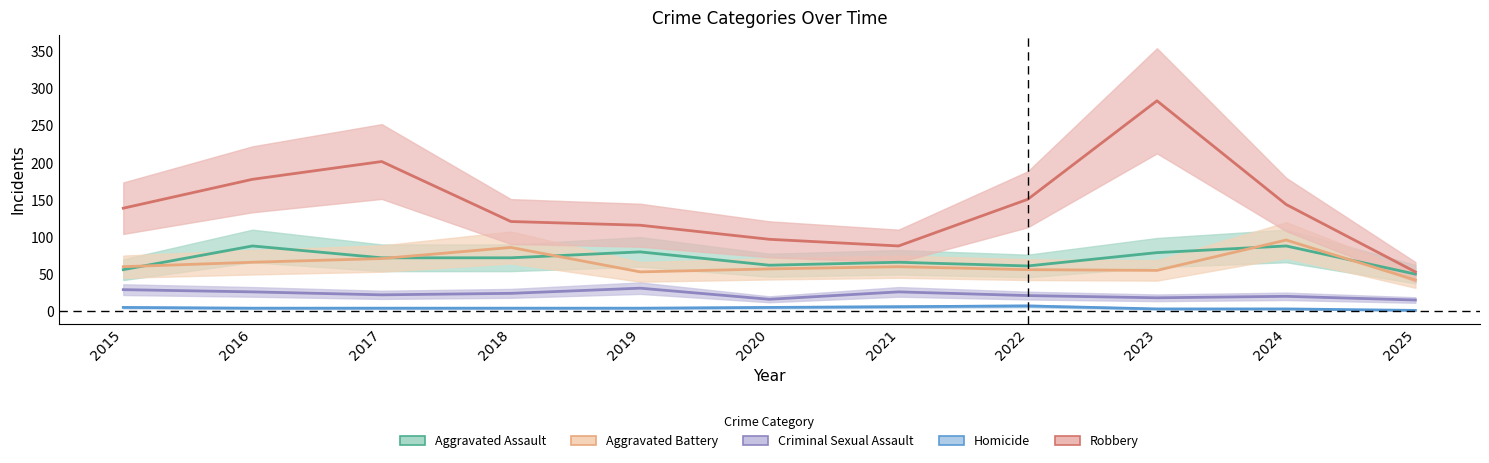

At how many categories does at least one series exceed 173?

3